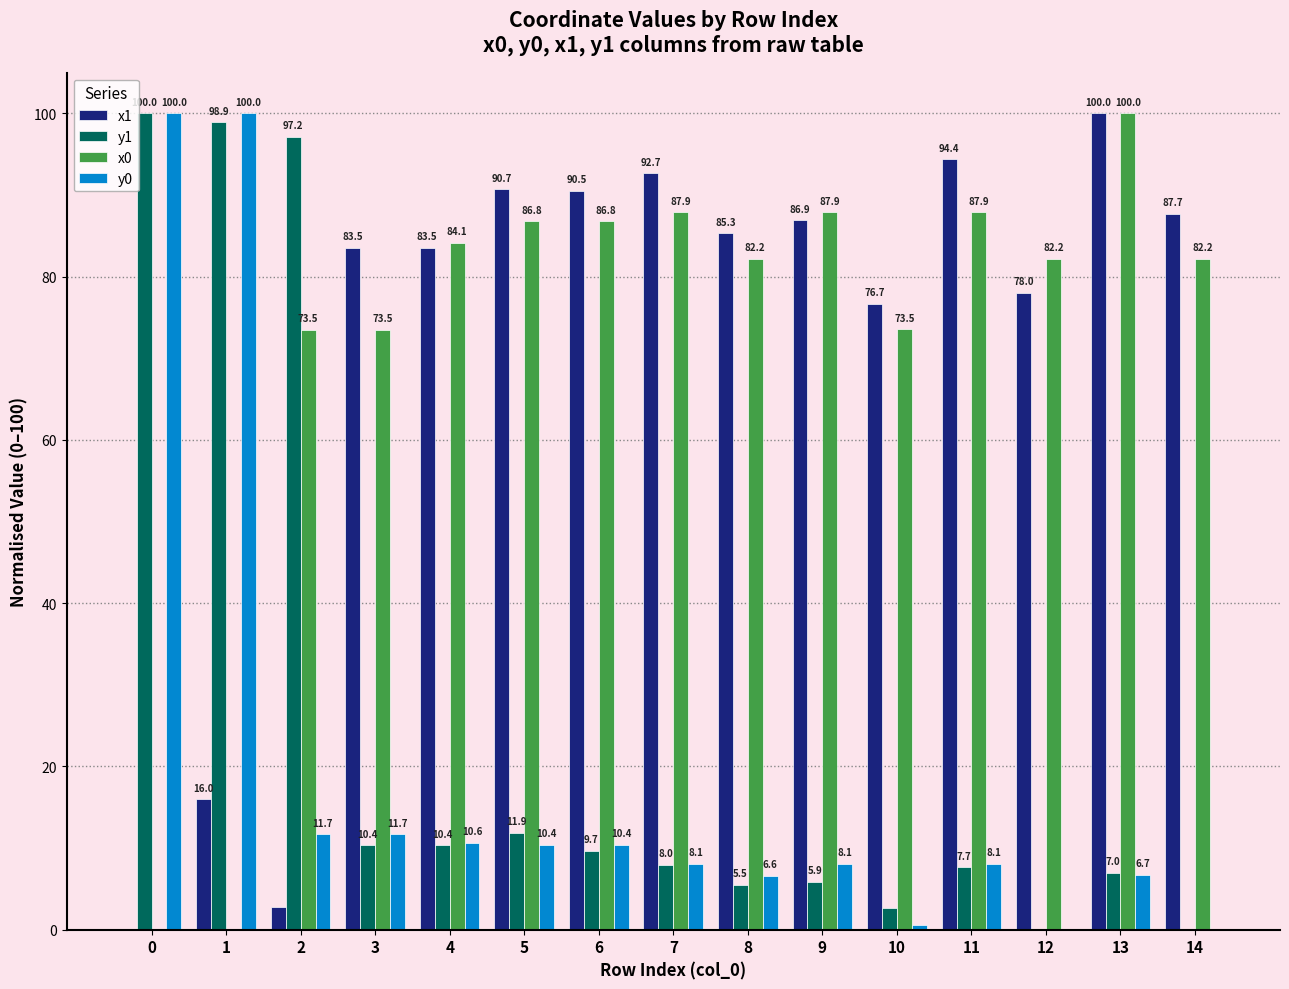

At which label does x0 reach its peak?

13